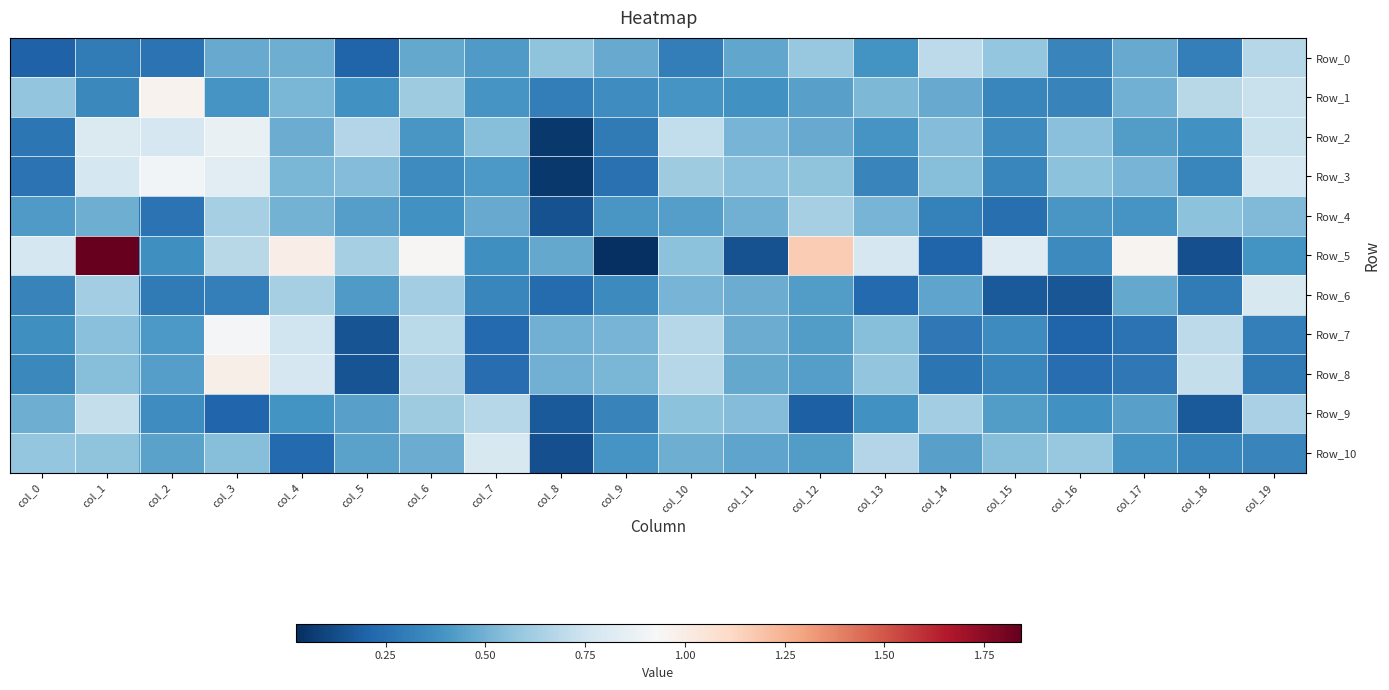

List the series in order of their peak value, lowest first.

Row_4, Row_0, Row_9, Row_6, Row_10, Row_2, Row_3, Row_7, Row_1, Row_8, Row_5